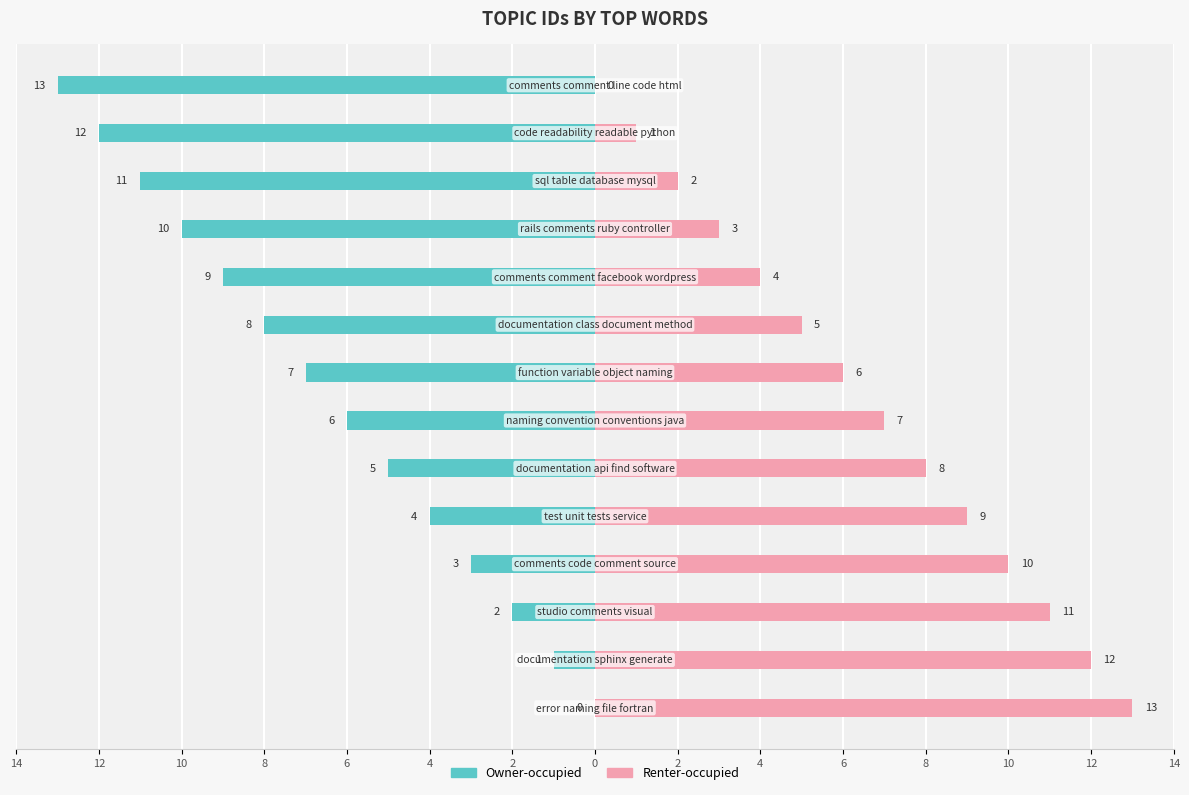

What are all the series names shown in the legend?

Owner-occupied, Renter-occupied